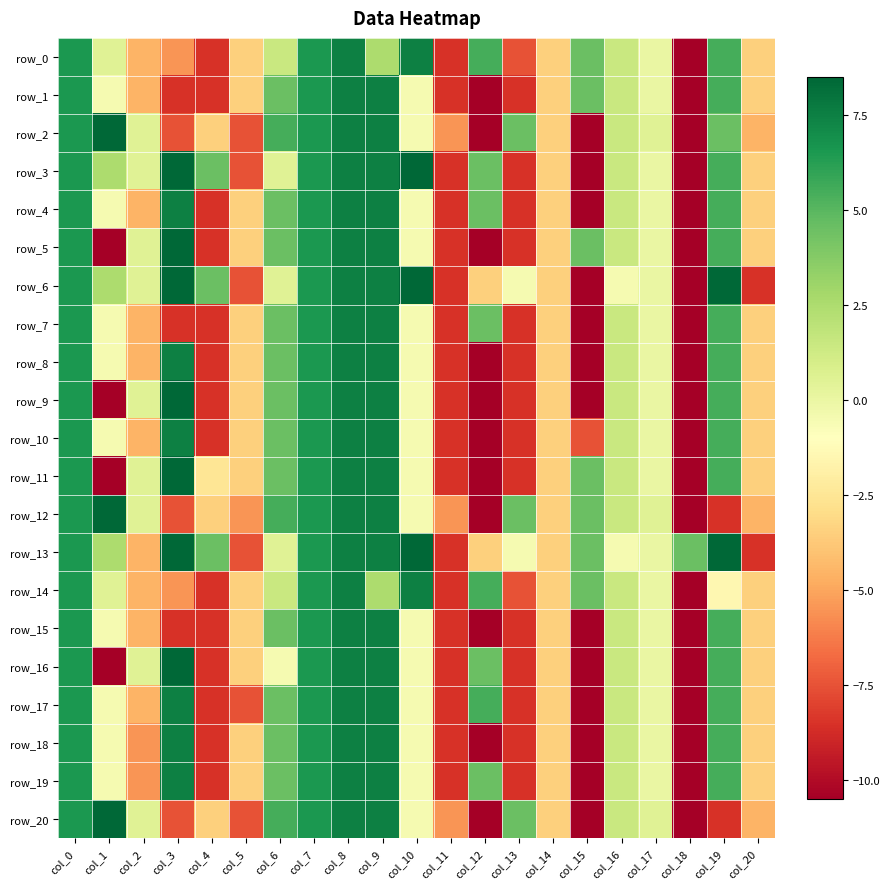

Reading left to right, list all the values displayed in this chart.

row_0: col_0=6.5	col_1=0.5	col_2=-4.5	col_3=-5.5	col_4=-8.5	col_5=-3.5	col_6=1.5	col_7=6.5	col_8=7.5	col_9=2.5	col_10=7.5	col_11=-8.5	col_12=5.5	col_13=-7.5	col_14=-3.5	col_15=4.5	col_16=1.5	col_17=0.0	col_18=-10.5	col_19=5.5	col_20=-3.5
row_1: col_0=6.5	col_1=-0.5	col_2=-4.5	col_3=-8.5	col_4=-8.5	col_5=-3.5	col_6=4.5	col_7=6.5	col_8=7.5	col_9=7.5	col_10=-0.5	col_11=-8.5	col_12=-10.5	col_13=-8.5	col_14=-3.5	col_15=4.5	col_16=1.5	col_17=0.0	col_18=-10.5	col_19=5.5	col_20=-3.5
row_2: col_0=6.5	col_1=8.5	col_2=0.5	col_3=-7.5	col_4=-3.5	col_5=-7.5	col_6=5.5	col_7=6.5	col_8=7.5	col_9=7.5	col_10=-0.5	col_11=-5.5	col_12=-10.5	col_13=4.5	col_14=-3.5	col_15=-10.5	col_16=1.5	col_17=0.5	col_18=-10.5	col_19=4.5	col_20=-4.5
row_3: col_0=6.5	col_1=2.5	col_2=0.5	col_3=8.5	col_4=4.5	col_5=-7.5	col_6=0.5	col_7=6.5	col_8=7.5	col_9=7.5	col_10=8.5	col_11=-8.5	col_12=4.5	col_13=-8.5	col_14=-3.5	col_15=-10.5	col_16=1.5	col_17=0.0	col_18=-10.5	col_19=5.5	col_20=-3.5
row_4: col_0=6.5	col_1=-0.5	col_2=-4.5	col_3=7.5	col_4=-8.5	col_5=-3.5	col_6=4.5	col_7=6.5	col_8=7.5	col_9=7.5	col_10=-0.5	col_11=-8.5	col_12=4.5	col_13=-8.5	col_14=-3.5	col_15=-10.5	col_16=1.5	col_17=0.0	col_18=-10.5	col_19=5.5	col_20=-3.5
row_5: col_0=6.5	col_1=-10.5	col_2=0.5	col_3=8.5	col_4=-8.5	col_5=-3.5	col_6=4.5	col_7=6.5	col_8=7.5	col_9=7.5	col_10=-0.5	col_11=-8.5	col_12=-10.5	col_13=-8.5	col_14=-3.5	col_15=4.5	col_16=1.5	col_17=0.0	col_18=-10.5	col_19=5.5	col_20=-3.5
row_6: col_0=6.5	col_1=2.5	col_2=0.5	col_3=8.5	col_4=4.5	col_5=-7.5	col_6=0.5	col_7=6.5	col_8=7.5	col_9=7.5	col_10=8.5	col_11=-8.5	col_12=-3.5	col_13=-0.5	col_14=-3.5	col_15=-10.5	col_16=-0.5	col_17=0.0	col_18=-10.5	col_19=8.5	col_20=-8.5
row_7: col_0=6.5	col_1=-0.5	col_2=-4.5	col_3=-8.5	col_4=-8.5	col_5=-3.5	col_6=4.5	col_7=6.5	col_8=7.5	col_9=7.5	col_10=-0.5	col_11=-8.5	col_12=4.5	col_13=-8.5	col_14=-3.5	col_15=-10.5	col_16=1.5	col_17=0.0	col_18=-10.5	col_19=5.5	col_20=-3.5
row_8: col_0=6.5	col_1=-0.5	col_2=-4.5	col_3=7.5	col_4=-8.5	col_5=-3.5	col_6=4.5	col_7=6.5	col_8=7.5	col_9=7.5	col_10=-0.5	col_11=-8.5	col_12=-10.5	col_13=-8.5	col_14=-3.5	col_15=-10.5	col_16=1.5	col_17=0.0	col_18=-10.5	col_19=5.5	col_20=-3.5
row_9: col_0=6.5	col_1=-10.5	col_2=0.5	col_3=8.5	col_4=-8.5	col_5=-3.5	col_6=4.5	col_7=6.5	col_8=7.5	col_9=7.5	col_10=-0.5	col_11=-8.5	col_12=-10.5	col_13=-8.5	col_14=-3.5	col_15=-10.5	col_16=1.5	col_17=0.0	col_18=-10.5	col_19=5.5	col_20=-3.5
row_10: col_0=6.5	col_1=-0.5	col_2=-4.5	col_3=7.5	col_4=-8.5	col_5=-3.5	col_6=4.5	col_7=6.5	col_8=7.5	col_9=7.5	col_10=-0.5	col_11=-8.5	col_12=-10.5	col_13=-8.5	col_14=-3.5	col_15=-7.5	col_16=1.5	col_17=0.0	col_18=-10.5	col_19=5.5	col_20=-3.5
row_11: col_0=6.5	col_1=-10.5	col_2=0.5	col_3=8.5	col_4=-2.5	col_5=-3.5	col_6=4.5	col_7=6.5	col_8=7.5	col_9=7.5	col_10=-0.5	col_11=-8.5	col_12=-10.5	col_13=-8.5	col_14=-3.5	col_15=4.5	col_16=1.5	col_17=0.0	col_18=-10.5	col_19=5.5	col_20=-3.5
row_12: col_0=6.5	col_1=8.5	col_2=0.5	col_3=-7.5	col_4=-3.5	col_5=-5.5	col_6=5.5	col_7=6.5	col_8=7.5	col_9=7.5	col_10=-0.5	col_11=-5.5	col_12=-10.5	col_13=4.5	col_14=-3.5	col_15=4.5	col_16=1.5	col_17=0.5	col_18=-10.5	col_19=-8.5	col_20=-4.5
row_13: col_0=6.5	col_1=2.5	col_2=-4.5	col_3=8.5	col_4=4.5	col_5=-7.5	col_6=0.5	col_7=6.5	col_8=7.5	col_9=7.5	col_10=8.5	col_11=-8.5	col_12=-3.5	col_13=-0.5	col_14=-3.5	col_15=4.5	col_16=-0.5	col_17=0.0	col_18=4.5	col_19=8.5	col_20=-8.5
row_14: col_0=6.5	col_1=0.5	col_2=-4.5	col_3=-5.5	col_4=-8.5	col_5=-3.5	col_6=1.5	col_7=6.5	col_8=7.5	col_9=2.5	col_10=7.5	col_11=-8.5	col_12=5.5	col_13=-7.5	col_14=-3.5	col_15=4.5	col_16=1.5	col_17=0.0	col_18=-10.5	col_19=-1.5	col_20=-3.5
row_15: col_0=6.5	col_1=-0.5	col_2=-4.5	col_3=-8.5	col_4=-8.5	col_5=-3.5	col_6=4.5	col_7=6.5	col_8=7.5	col_9=7.5	col_10=-0.5	col_11=-8.5	col_12=-10.5	col_13=-8.5	col_14=-3.5	col_15=-10.5	col_16=1.5	col_17=0.0	col_18=-10.5	col_19=5.5	col_20=-3.5
row_16: col_0=6.5	col_1=-10.5	col_2=0.5	col_3=8.5	col_4=-8.5	col_5=-3.5	col_6=-0.5	col_7=6.5	col_8=7.5	col_9=7.5	col_10=-0.5	col_11=-8.5	col_12=4.5	col_13=-8.5	col_14=-3.5	col_15=-10.5	col_16=1.5	col_17=0.0	col_18=-10.5	col_19=5.5	col_20=-3.5
row_17: col_0=6.5	col_1=-0.5	col_2=-4.5	col_3=7.5	col_4=-8.5	col_5=-7.5	col_6=4.5	col_7=6.5	col_8=7.5	col_9=7.5	col_10=-0.5	col_11=-8.5	col_12=5.5	col_13=-8.5	col_14=-3.5	col_15=-10.5	col_16=1.5	col_17=0.0	col_18=-10.5	col_19=5.5	col_20=-3.5
row_18: col_0=6.5	col_1=-0.5	col_2=-5.5	col_3=7.5	col_4=-8.5	col_5=-3.5	col_6=4.5	col_7=6.5	col_8=7.5	col_9=7.5	col_10=-0.5	col_11=-8.5	col_12=-10.5	col_13=-8.5	col_14=-3.5	col_15=-10.5	col_16=1.5	col_17=0.0	col_18=-10.5	col_19=5.5	col_20=-3.5
row_19: col_0=6.5	col_1=-0.5	col_2=-5.5	col_3=7.5	col_4=-8.5	col_5=-3.5	col_6=4.5	col_7=6.5	col_8=7.5	col_9=7.5	col_10=-0.5	col_11=-8.5	col_12=4.5	col_13=-8.5	col_14=-3.5	col_15=-10.5	col_16=1.5	col_17=0.0	col_18=-10.5	col_19=5.5	col_20=-3.5
row_20: col_0=6.5	col_1=8.5	col_2=0.5	col_3=-7.5	col_4=-3.5	col_5=-7.5	col_6=5.5	col_7=6.5	col_8=7.5	col_9=7.5	col_10=-0.5	col_11=-5.5	col_12=-10.5	col_13=4.5	col_14=-3.5	col_15=-10.5	col_16=1.5	col_17=0.5	col_18=-10.5	col_19=-8.5	col_20=-4.5